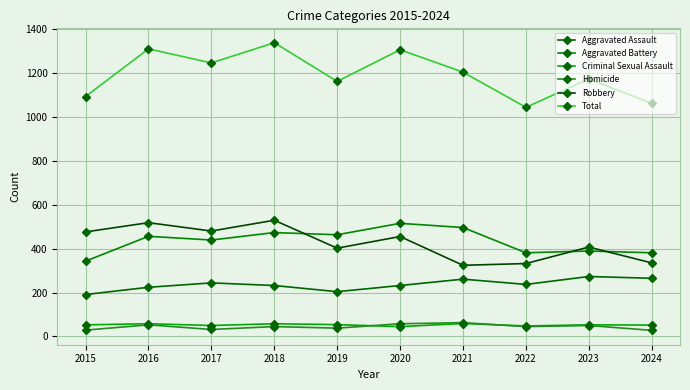

What is the difference between the second highest and minimum values in the Aggravated Assault series?

74